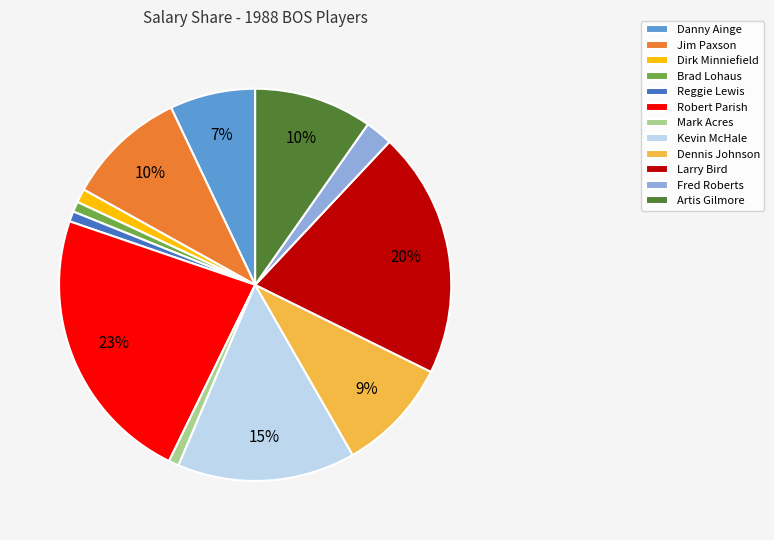

To the nearest percent, what is the difference between the largest and smallest slice percentages?

22%